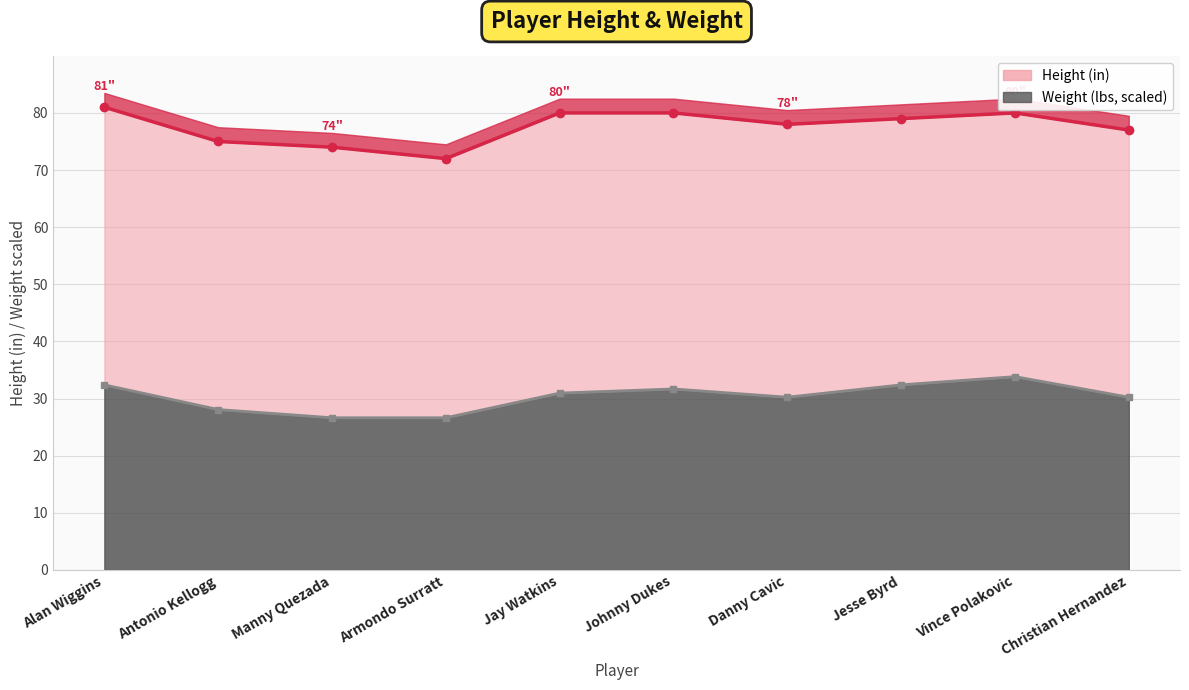

What is the average value of the weight series?

30.3